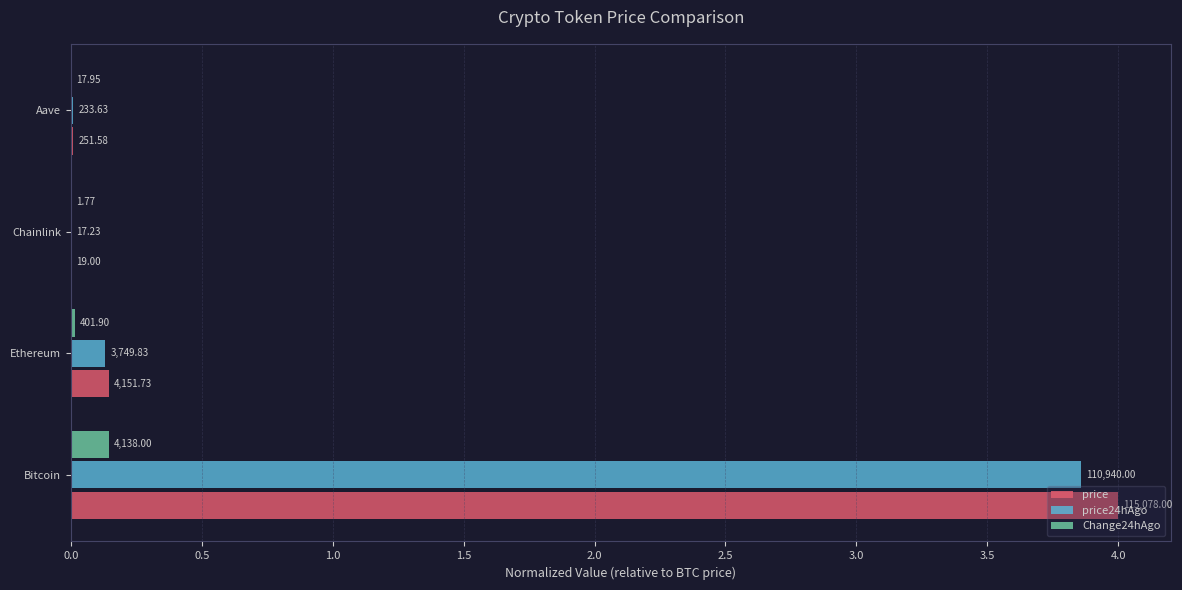

What are all the series names shown in the legend?

price, price24hAgo, Change24hAgo